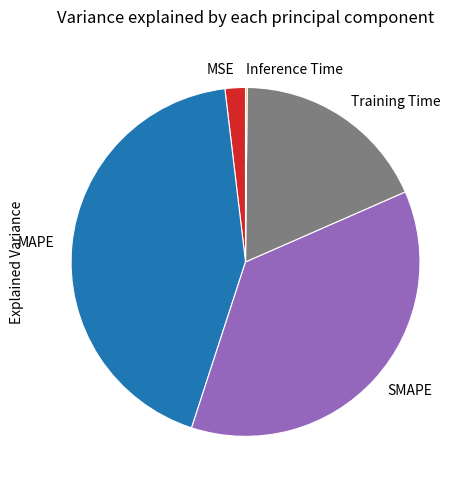

Which category has the biggest portion of the pie?

MAPE